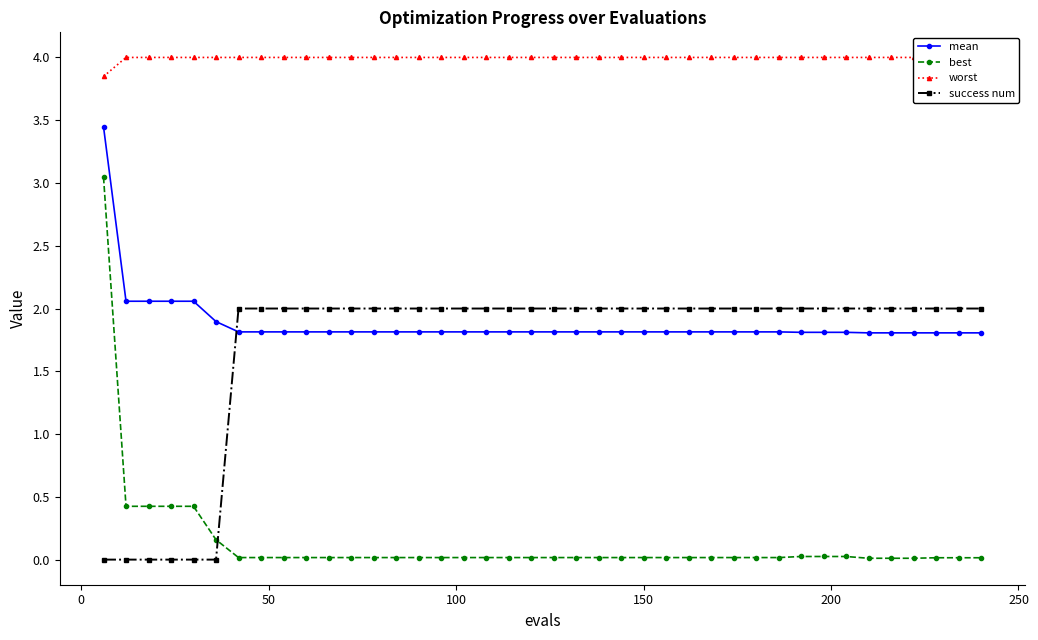

Reading left to right, list all the values displayed in this chart.

mean: 3.4	2.1	2.1	2.1	2.1	1.9	1.8	1.8	1.8	1.8	1.8	1.8	1.8	1.8	1.8	1.8	1.8	1.8	1.8	1.8	1.8	1.8	1.8	1.8	1.8	1.8	1.8	1.8	1.8	1.8	1.8	1.8	1.8	1.8	1.8	1.8	1.8	1.8	1.8	1.8
best: 3.0	0.4	0.4	0.4	0.4	0.2	0.0	0.0	0.0	0.0	0.0	0.0	0.0	0.0	0.0	0.0	0.0	0.0	0.0	0.0	0.0	0.0	0.0	0.0	0.0	0.0	0.0	0.0	0.0	0.0	0.0	0.0	0.0	0.0	0.0	0.0	0.0	0.0	0.0	0.0
worst: 3.8	4.0	4.0	4.0	4.0	4.0	4.0	4.0	4.0	4.0	4.0	4.0	4.0	4.0	4.0	4.0	4.0	4.0	4.0	4.0	4.0	4.0	4.0	4.0	4.0	4.0	4.0	4.0	4.0	4.0	4.0	4.0	4.0	4.0	4.0	4.0	4.0	4.0	4.0	4.0
success num: 0.0	0.0	0.0	0.0	0.0	0.0	2.0	2.0	2.0	2.0	2.0	2.0	2.0	2.0	2.0	2.0	2.0	2.0	2.0	2.0	2.0	2.0	2.0	2.0	2.0	2.0	2.0	2.0	2.0	2.0	2.0	2.0	2.0	2.0	2.0	2.0	2.0	2.0	2.0	2.0